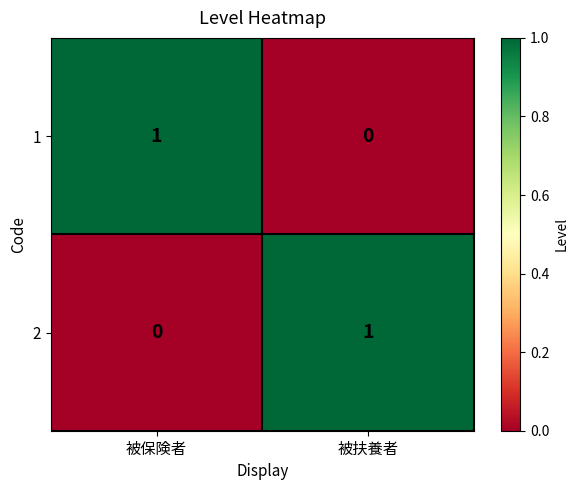

What is the total value across all series at 被扶養者?

1